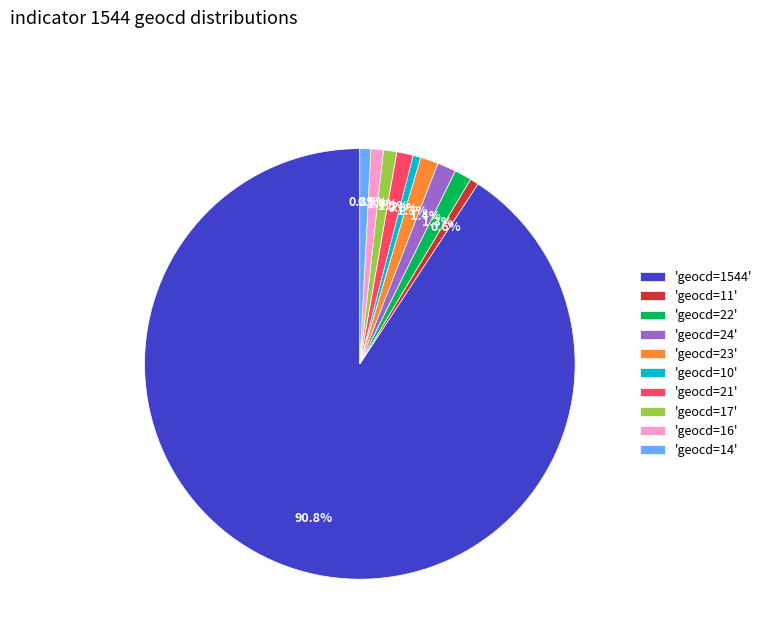

What percentage do 'geocd=22' and 'geocd=23' together represent?

2.6%